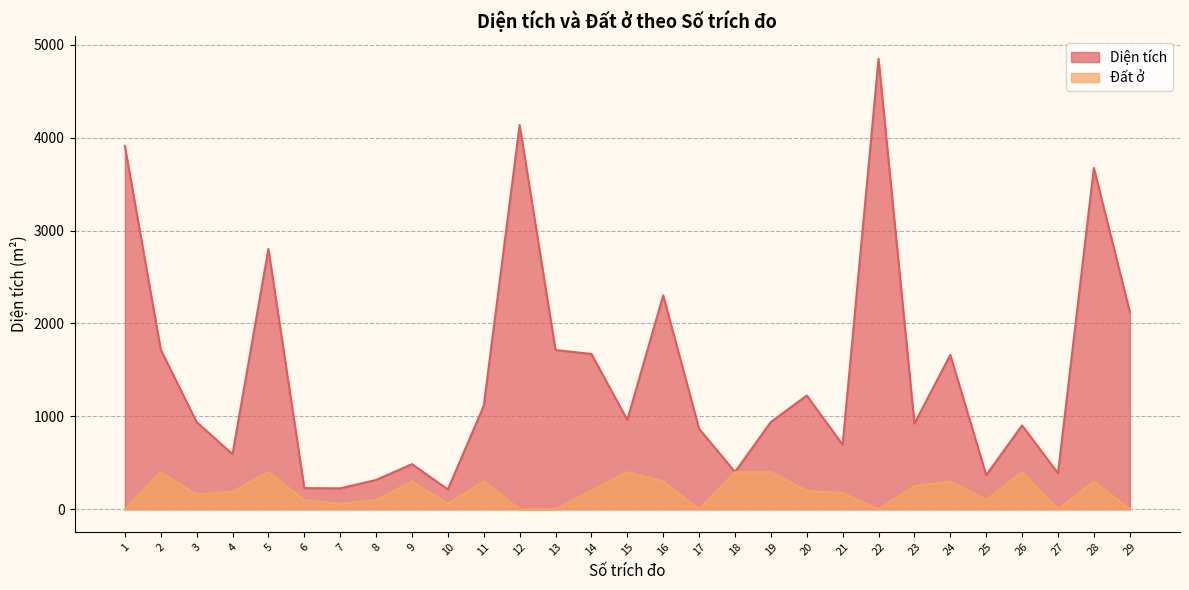

True or false: Đất ở and Diện tích cross at least once.

False